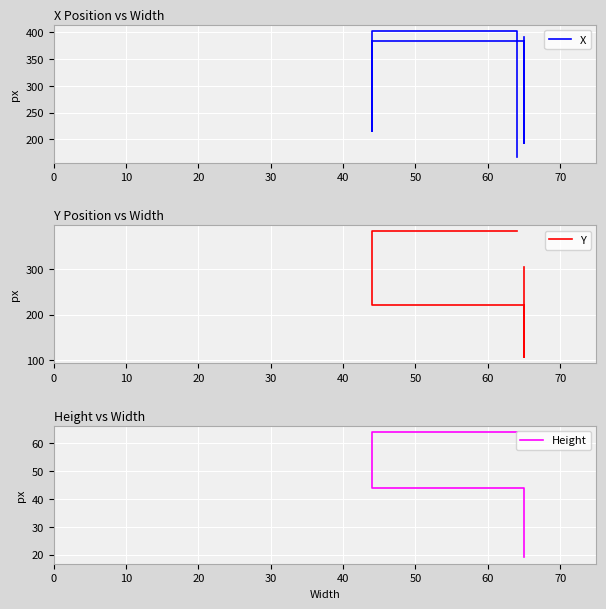

How many lines are shown in the chart?

3